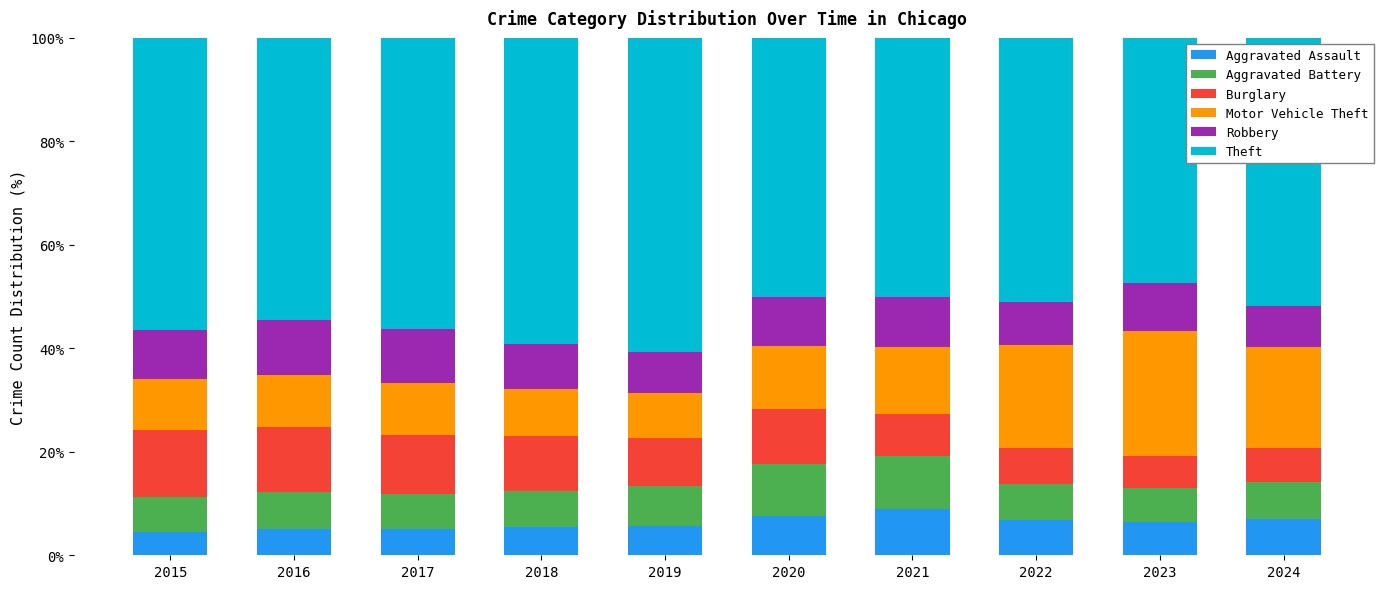

How many distinct data groups are displayed?

6